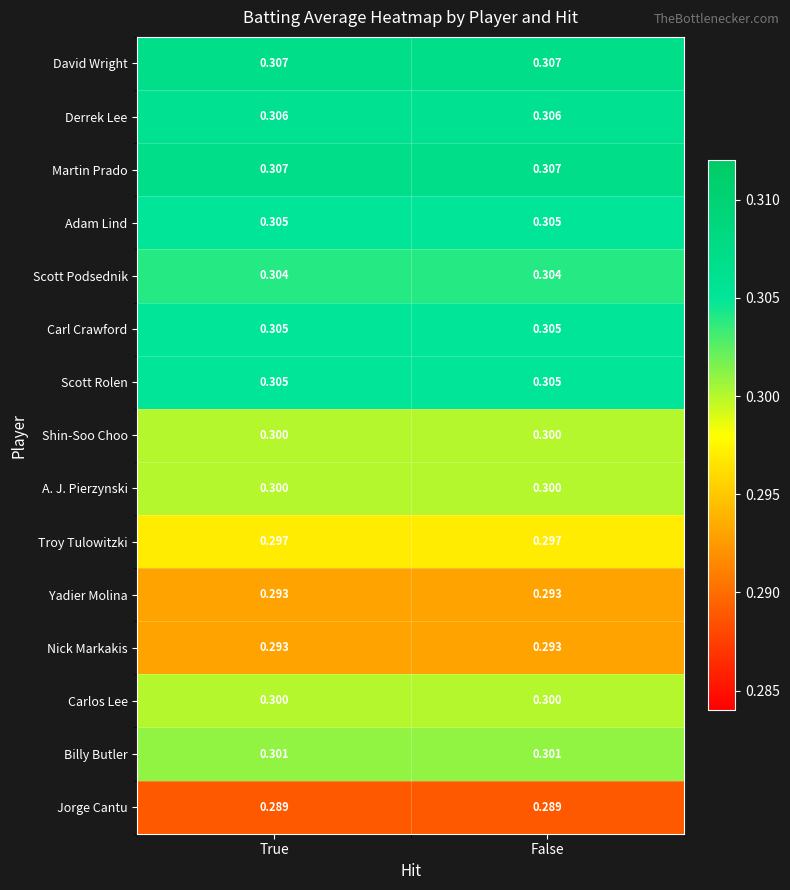

How many distinct data groups are displayed?

15